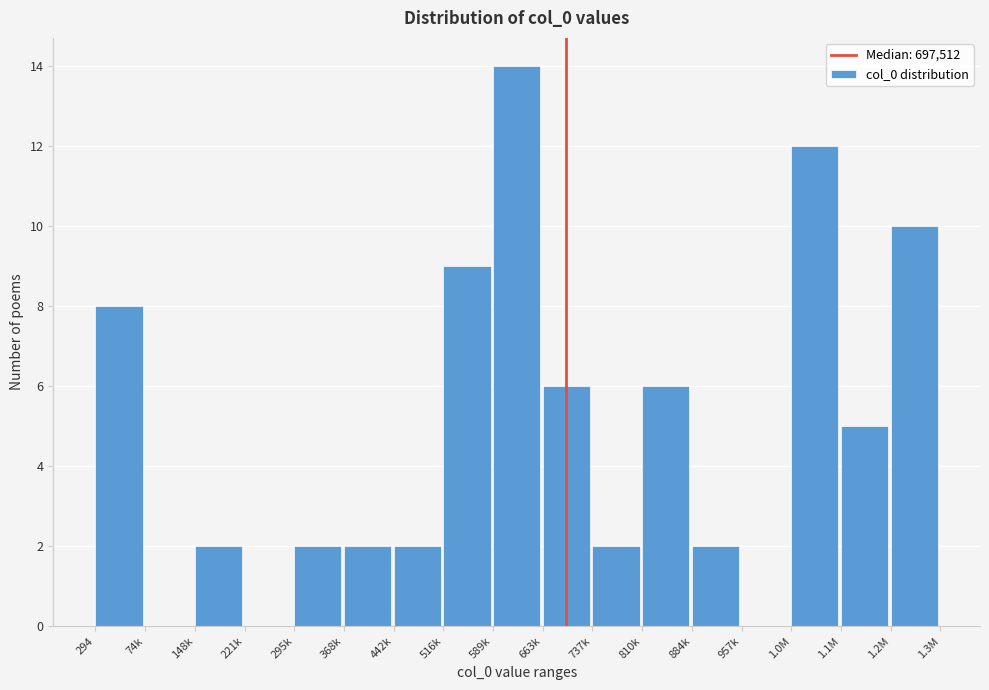

Reading right to left, transcribe all the data shown in this chart.

1.2M=10	1.1M=5	1.0M=12	957k=0	884k=2	810k=6	737k=2	663k=6	589k=14	516k=9	442k=2	368k=2	295k=2	221k=0	148k=2	74k=0	294=8